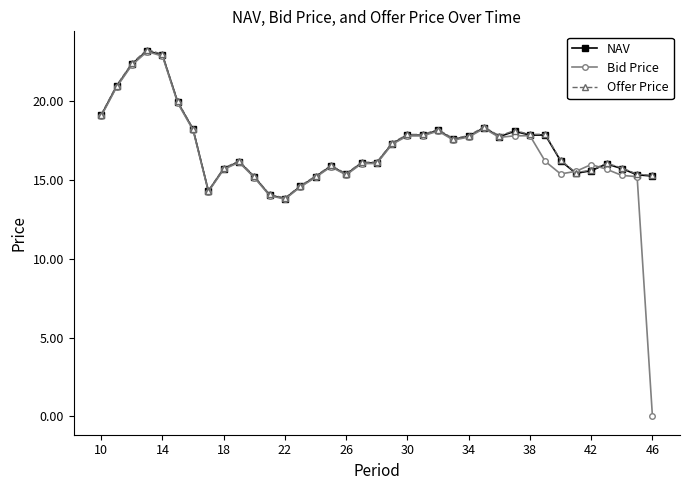

True or false: Offer Price and NAV intersect in this chart.

False